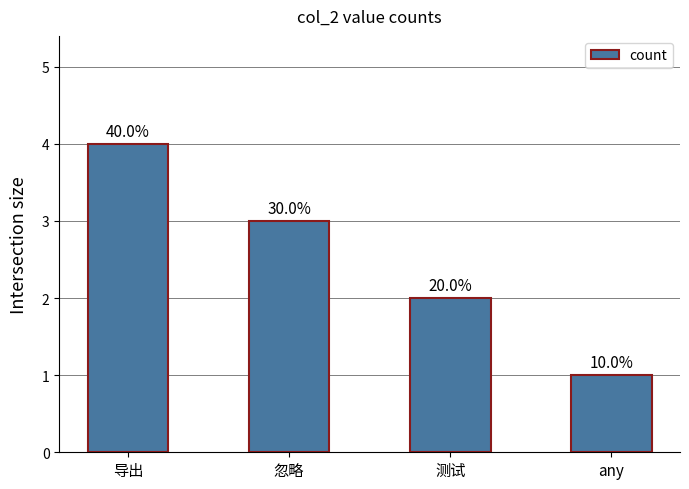

Are the bars horizontal?

No